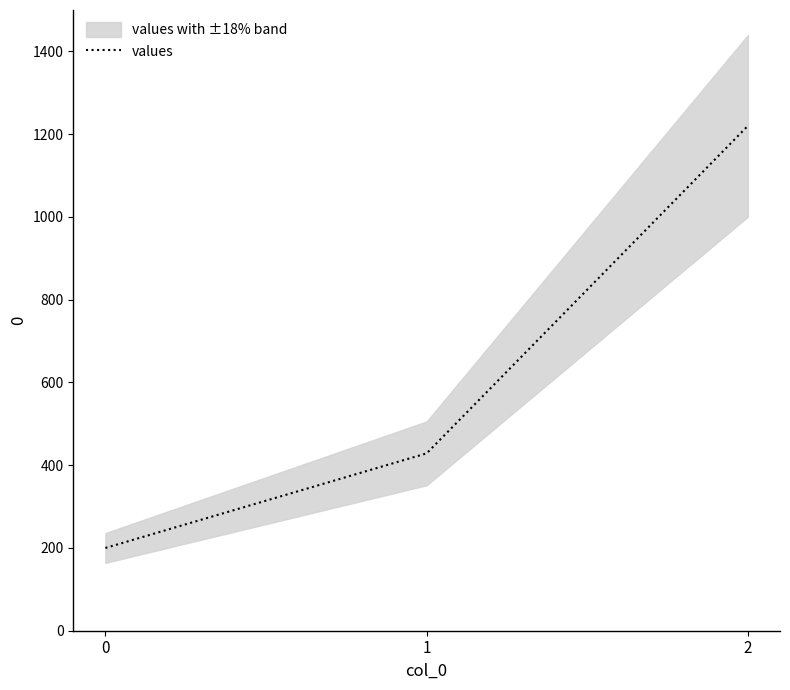

True or false: the data shows 200.0 at 0.

True